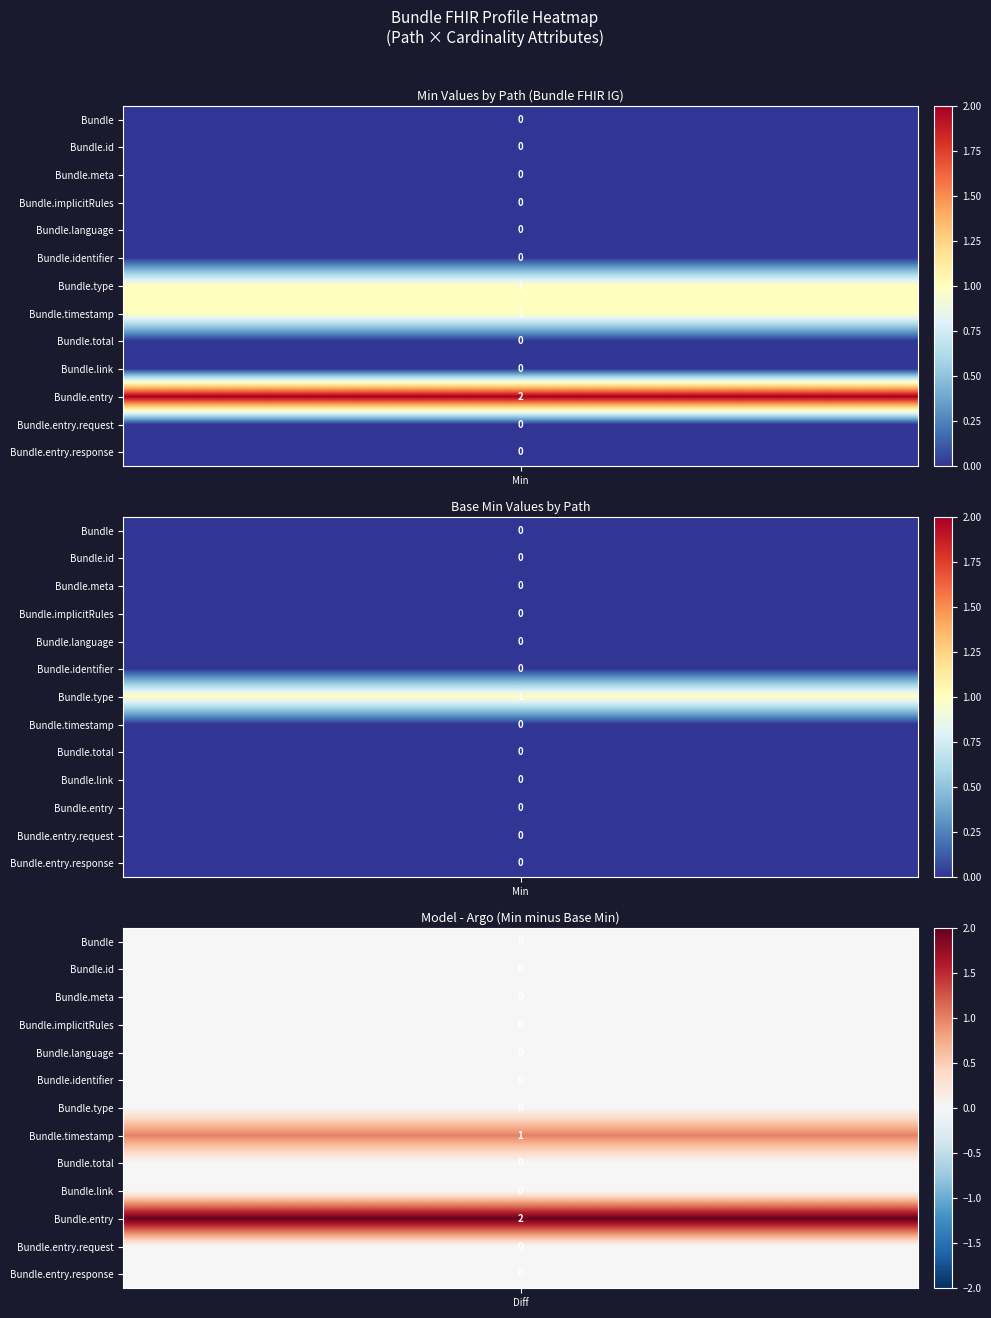

Is it true that Bundle.timestamp equals 0 at 7?

False